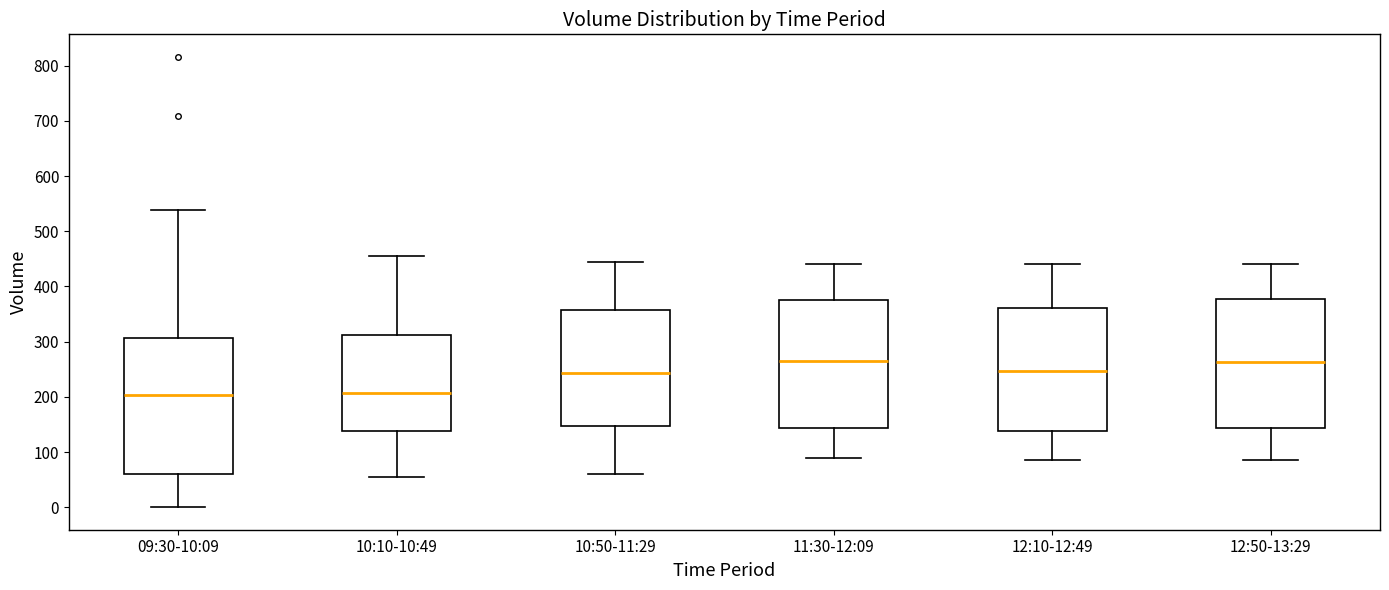

Comparing the boxes themselves (not the whiskers), which one is the tallest?

09:30-10:09